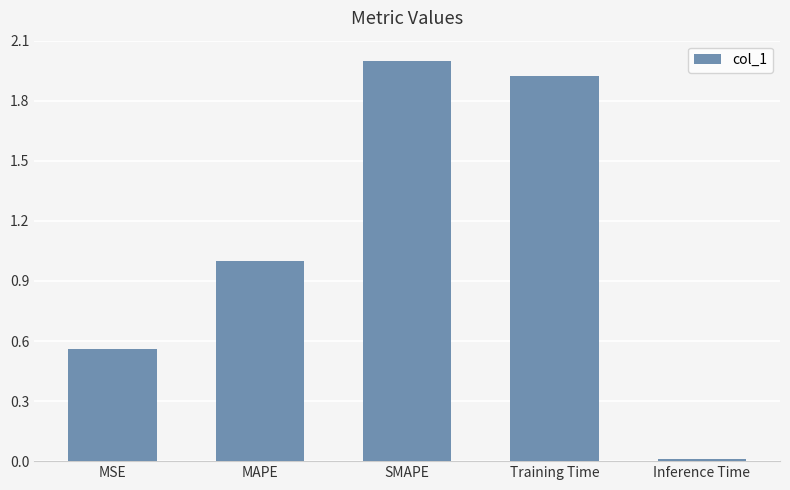

What is the difference between the values at Inference Time and SMAPE?

2.0